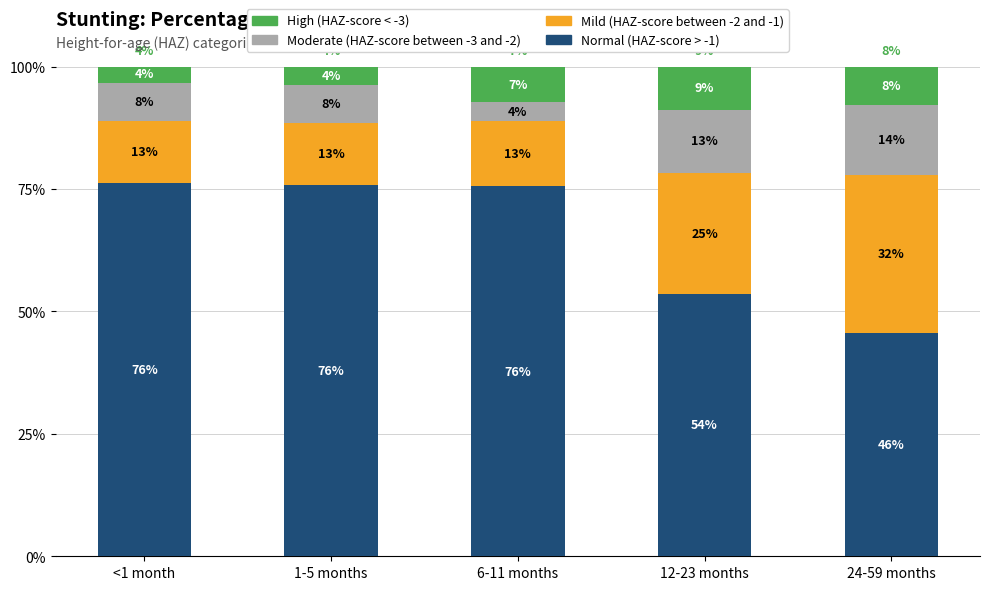

At which category is the sum across all series the highest?

<1 month